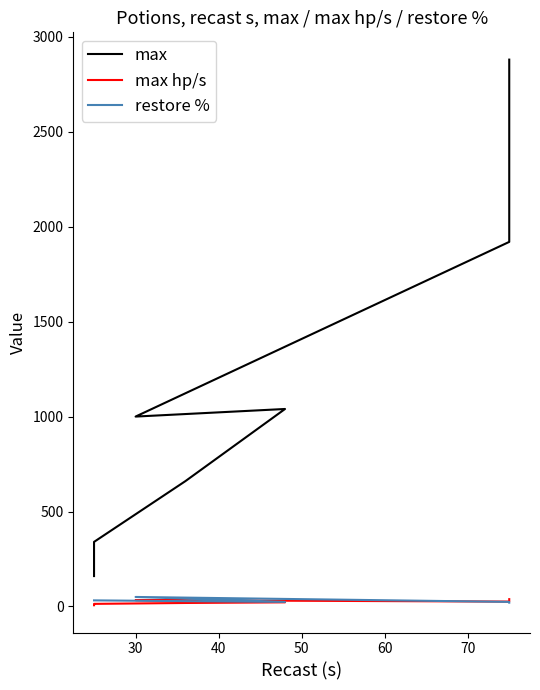

How many data points in restore % are above 28?

3